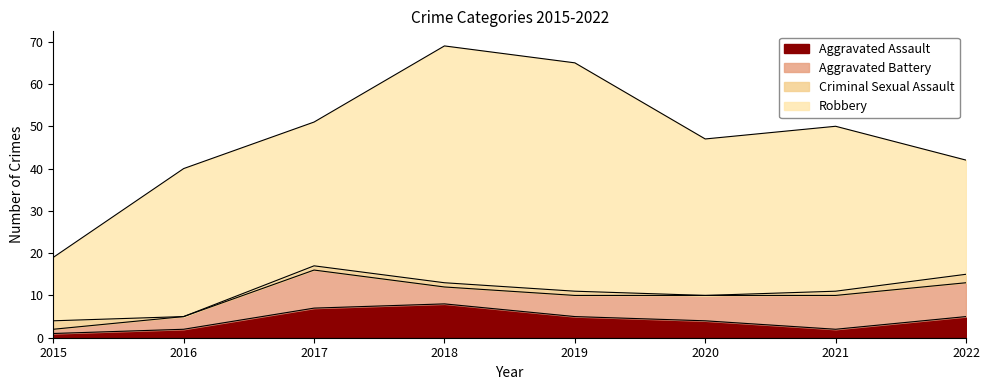

What is the highest value of the Robbery series?

56